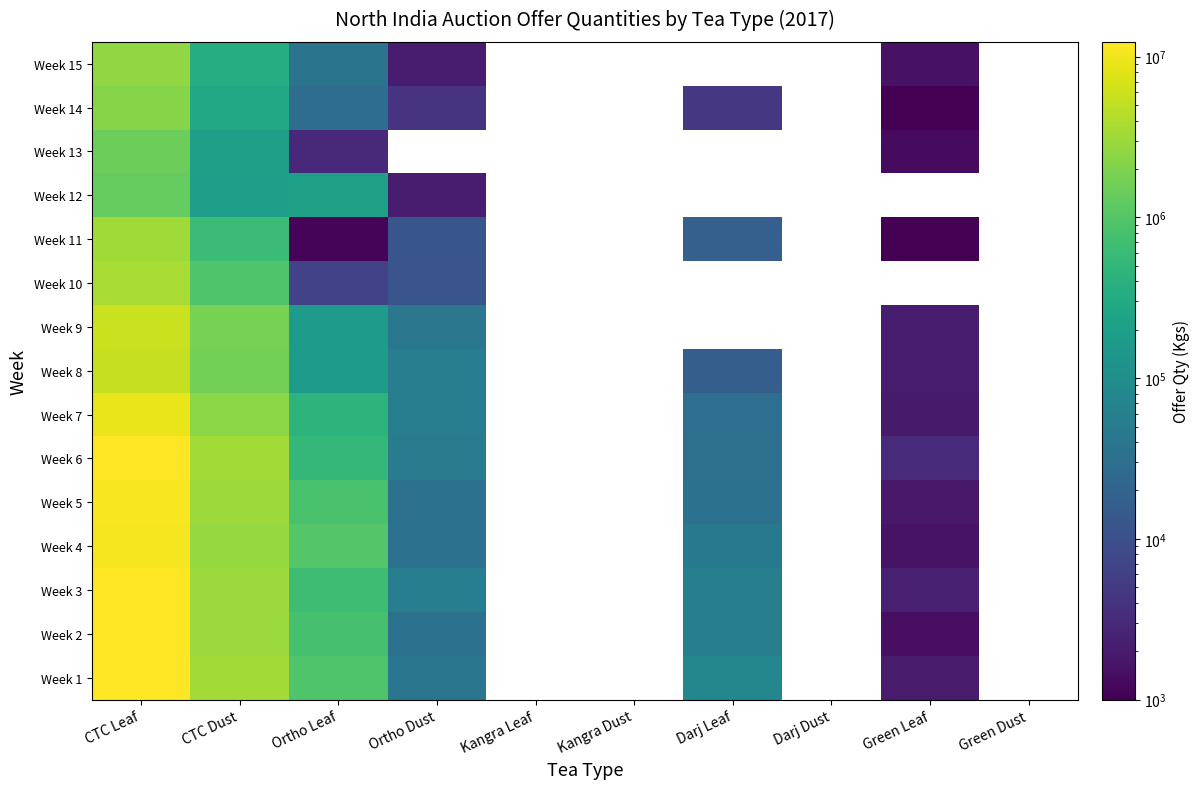

How many data points does each series have?

10